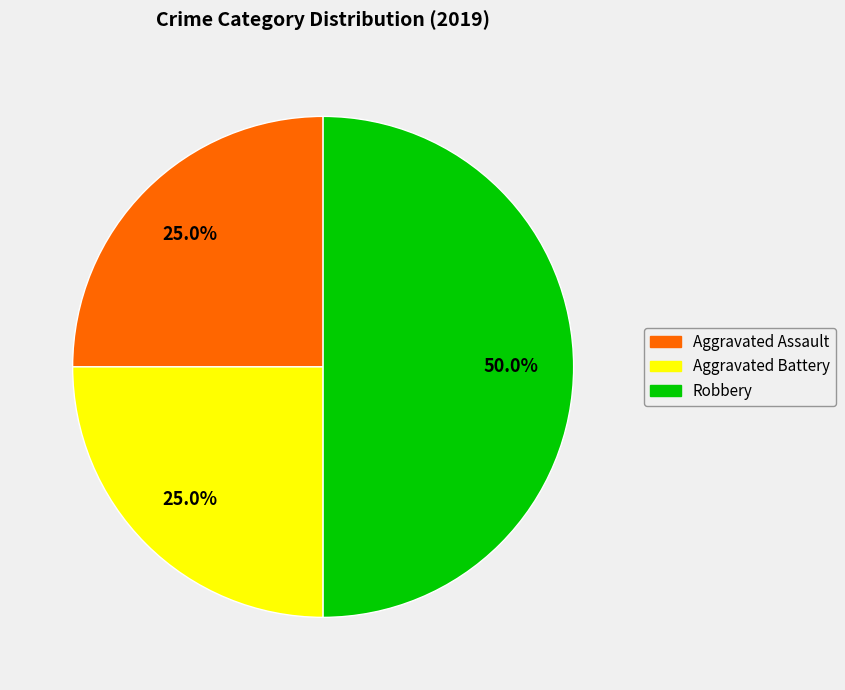

To the nearest percent, what is the difference between the largest and smallest slice percentages?

25%